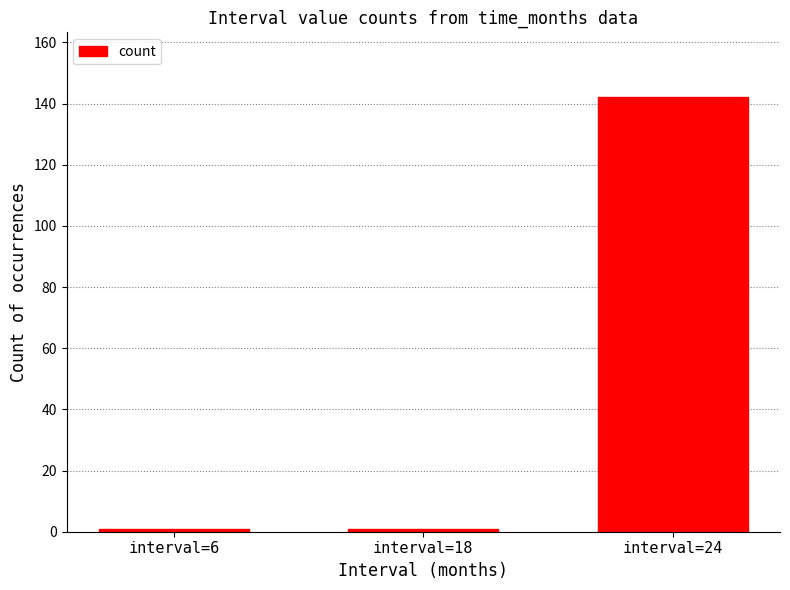

Are the bars horizontal?

No